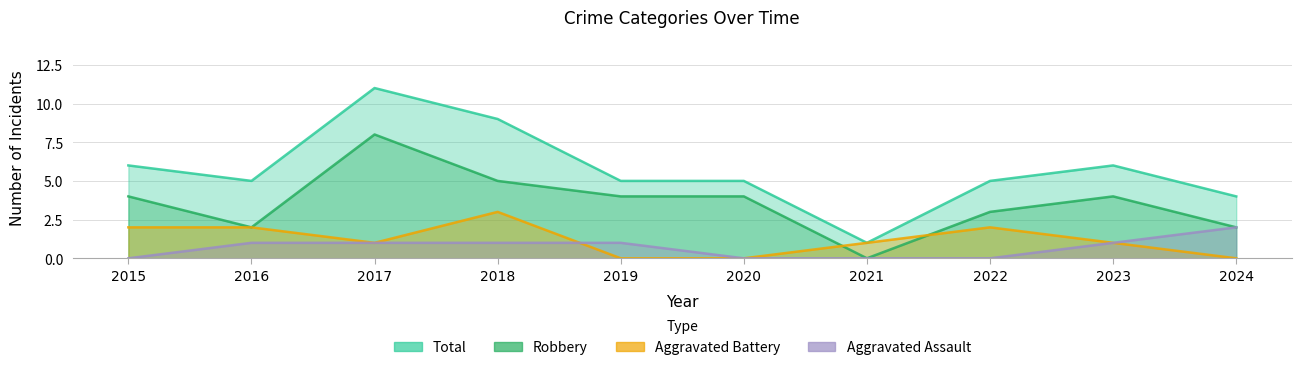

How many lines are shown in the chart?

4